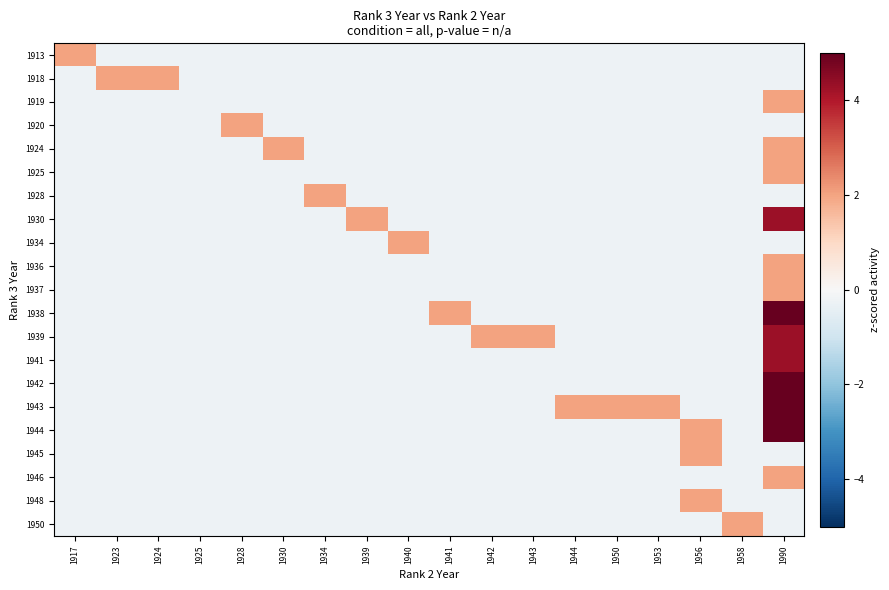

Reading left to right, what are all the values shown in this chart?

1913: 1917=2.0	1923=-0.3	1924=-0.3	1925=-0.3	1928=-0.3	1930=-0.3	1934=-0.3	1939=-0.3	1940=-0.3	1941=-0.3	1942=-0.3	1943=-0.3	1944=-0.3	1950=-0.3	1953=-0.3	1956=-0.3	1958=-0.3	1990=-0.3
1918: 1917=-0.3	1923=2.0	1924=2.0	1925=-0.3	1928=-0.3	1930=-0.3	1934=-0.3	1939=-0.3	1940=-0.3	1941=-0.3	1942=-0.3	1943=-0.3	1944=-0.3	1950=-0.3	1953=-0.3	1956=-0.3	1958=-0.3	1990=-0.3
1919: 1917=-0.3	1923=-0.3	1924=-0.3	1925=-0.3	1928=-0.3	1930=-0.3	1934=-0.3	1939=-0.3	1940=-0.3	1941=-0.3	1942=-0.3	1943=-0.3	1944=-0.3	1950=-0.3	1953=-0.3	1956=-0.3	1958=-0.3	1990=2.0
1920: 1917=-0.3	1923=-0.3	1924=-0.3	1925=-0.3	1928=2.0	1930=-0.3	1934=-0.3	1939=-0.3	1940=-0.3	1941=-0.3	1942=-0.3	1943=-0.3	1944=-0.3	1950=-0.3	1953=-0.3	1956=-0.3	1958=-0.3	1990=-0.3
1924: 1917=-0.3	1923=-0.3	1924=-0.3	1925=-0.3	1928=-0.3	1930=2.0	1934=-0.3	1939=-0.3	1940=-0.3	1941=-0.3	1942=-0.3	1943=-0.3	1944=-0.3	1950=-0.3	1953=-0.3	1956=-0.3	1958=-0.3	1990=2.0
1925: 1917=-0.3	1923=-0.3	1924=-0.3	1925=-0.3	1928=-0.3	1930=-0.3	1934=-0.3	1939=-0.3	1940=-0.3	1941=-0.3	1942=-0.3	1943=-0.3	1944=-0.3	1950=-0.3	1953=-0.3	1956=-0.3	1958=-0.3	1990=2.0
1928: 1917=-0.3	1923=-0.3	1924=-0.3	1925=-0.3	1928=-0.3	1930=-0.3	1934=2.0	1939=-0.3	1940=-0.3	1941=-0.3	1942=-0.3	1943=-0.3	1944=-0.3	1950=-0.3	1953=-0.3	1956=-0.3	1958=-0.3	1990=-0.3
1930: 1917=-0.3	1923=-0.3	1924=-0.3	1925=-0.3	1928=-0.3	1930=-0.3	1934=-0.3	1939=2.0	1940=-0.3	1941=-0.3	1942=-0.3	1943=-0.3	1944=-0.3	1950=-0.3	1953=-0.3	1956=-0.3	1958=-0.3	1990=4.3
1934: 1917=-0.3	1923=-0.3	1924=-0.3	1925=-0.3	1928=-0.3	1930=-0.3	1934=-0.3	1939=-0.3	1940=2.0	1941=-0.3	1942=-0.3	1943=-0.3	1944=-0.3	1950=-0.3	1953=-0.3	1956=-0.3	1958=-0.3	1990=-0.3
1936: 1917=-0.3	1923=-0.3	1924=-0.3	1925=-0.3	1928=-0.3	1930=-0.3	1934=-0.3	1939=-0.3	1940=-0.3	1941=-0.3	1942=-0.3	1943=-0.3	1944=-0.3	1950=-0.3	1953=-0.3	1956=-0.3	1958=-0.3	1990=2.0
1937: 1917=-0.3	1923=-0.3	1924=-0.3	1925=-0.3	1928=-0.3	1930=-0.3	1934=-0.3	1939=-0.3	1940=-0.3	1941=-0.3	1942=-0.3	1943=-0.3	1944=-0.3	1950=-0.3	1953=-0.3	1956=-0.3	1958=-0.3	1990=2.0
1938: 1917=-0.3	1923=-0.3	1924=-0.3	1925=-0.3	1928=-0.3	1930=-0.3	1934=-0.3	1939=-0.3	1940=-0.3	1941=2.0	1942=-0.3	1943=-0.3	1944=-0.3	1950=-0.3	1953=-0.3	1956=-0.3	1958=-0.3	1990=6.5
1939: 1917=-0.3	1923=-0.3	1924=-0.3	1925=-0.3	1928=-0.3	1930=-0.3	1934=-0.3	1939=-0.3	1940=-0.3	1941=-0.3	1942=2.0	1943=2.0	1944=-0.3	1950=-0.3	1953=-0.3	1956=-0.3	1958=-0.3	1990=4.3
1941: 1917=-0.3	1923=-0.3	1924=-0.3	1925=-0.3	1928=-0.3	1930=-0.3	1934=-0.3	1939=-0.3	1940=-0.3	1941=-0.3	1942=-0.3	1943=-0.3	1944=-0.3	1950=-0.3	1953=-0.3	1956=-0.3	1958=-0.3	1990=4.3
1942: 1917=-0.3	1923=-0.3	1924=-0.3	1925=-0.3	1928=-0.3	1930=-0.3	1934=-0.3	1939=-0.3	1940=-0.3	1941=-0.3	1942=-0.3	1943=-0.3	1944=-0.3	1950=-0.3	1953=-0.3	1956=-0.3	1958=-0.3	1990=8.8
1943: 1917=-0.3	1923=-0.3	1924=-0.3	1925=-0.3	1928=-0.3	1930=-0.3	1934=-0.3	1939=-0.3	1940=-0.3	1941=-0.3	1942=-0.3	1943=-0.3	1944=2.0	1950=2.0	1953=2.0	1956=-0.3	1958=-0.3	1990=6.5
1944: 1917=-0.3	1923=-0.3	1924=-0.3	1925=-0.3	1928=-0.3	1930=-0.3	1934=-0.3	1939=-0.3	1940=-0.3	1941=-0.3	1942=-0.3	1943=-0.3	1944=-0.3	1950=-0.3	1953=-0.3	1956=2.0	1958=-0.3	1990=6.5
1945: 1917=-0.3	1923=-0.3	1924=-0.3	1925=-0.3	1928=-0.3	1930=-0.3	1934=-0.3	1939=-0.3	1940=-0.3	1941=-0.3	1942=-0.3	1943=-0.3	1944=-0.3	1950=-0.3	1953=-0.3	1956=2.0	1958=-0.3	1990=-0.3
1946: 1917=-0.3	1923=-0.3	1924=-0.3	1925=-0.3	1928=-0.3	1930=-0.3	1934=-0.3	1939=-0.3	1940=-0.3	1941=-0.3	1942=-0.3	1943=-0.3	1944=-0.3	1950=-0.3	1953=-0.3	1956=-0.3	1958=-0.3	1990=2.0
1948: 1917=-0.3	1923=-0.3	1924=-0.3	1925=-0.3	1928=-0.3	1930=-0.3	1934=-0.3	1939=-0.3	1940=-0.3	1941=-0.3	1942=-0.3	1943=-0.3	1944=-0.3	1950=-0.3	1953=-0.3	1956=2.0	1958=-0.3	1990=-0.3
1950: 1917=-0.3	1923=-0.3	1924=-0.3	1925=-0.3	1928=-0.3	1930=-0.3	1934=-0.3	1939=-0.3	1940=-0.3	1941=-0.3	1942=-0.3	1943=-0.3	1944=-0.3	1950=-0.3	1953=-0.3	1956=-0.3	1958=2.0	1990=-0.3